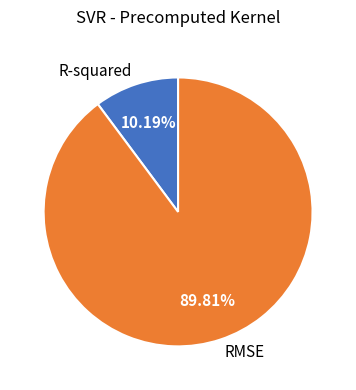

Rank the categories by value from highest to lowest.

RMSE, R-squared